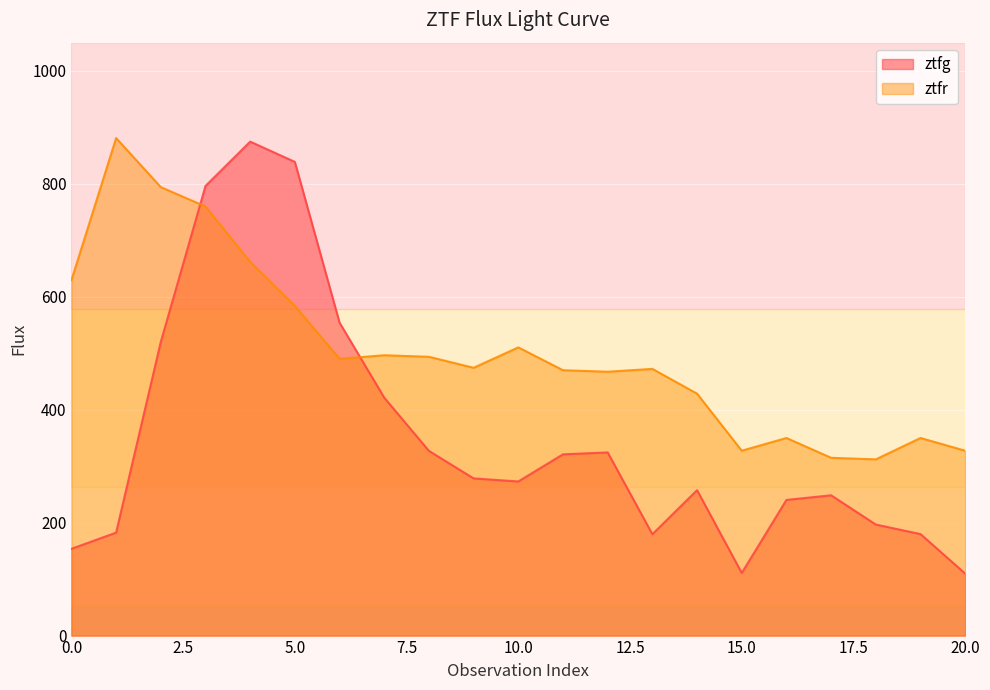

Rank the series at 0 from lowest to highest value.

ztfg, ztfr